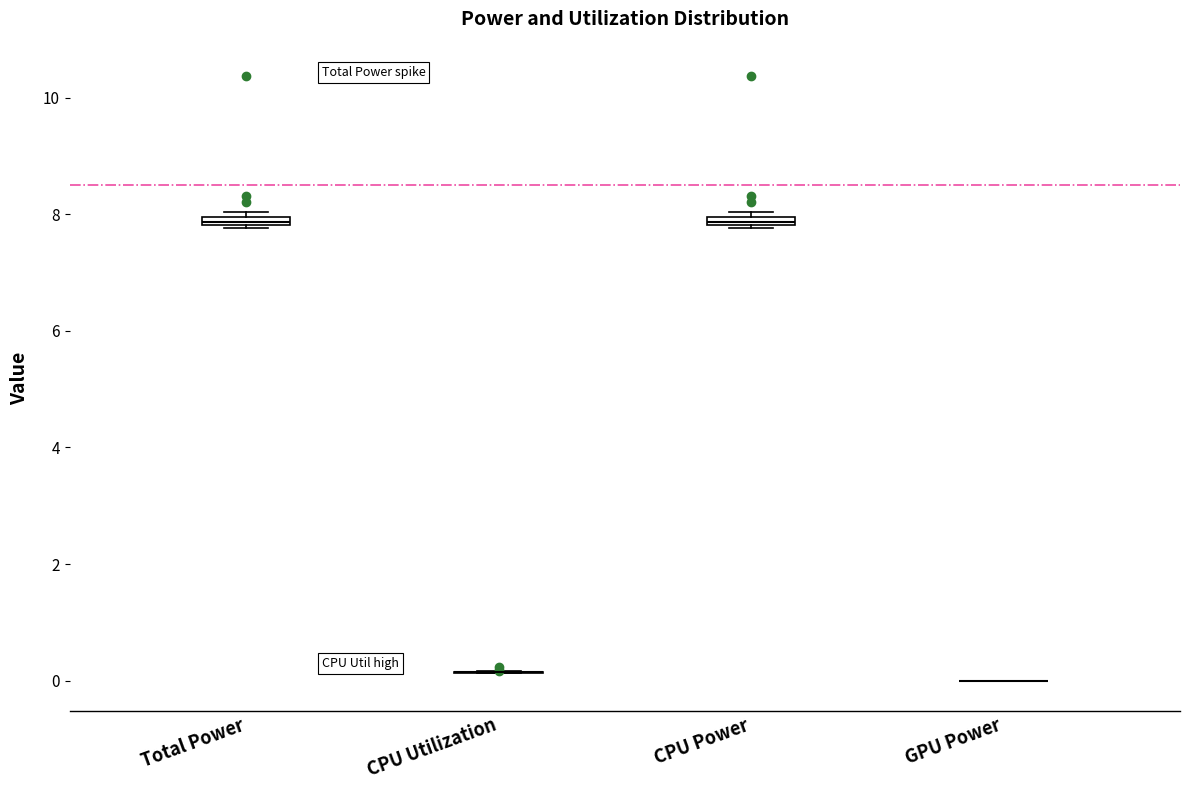

Where is the upper edge of the box for Total Power on the y-axis? The values are not printed on the chart, so give them approximately, as read against the axis.

8.0